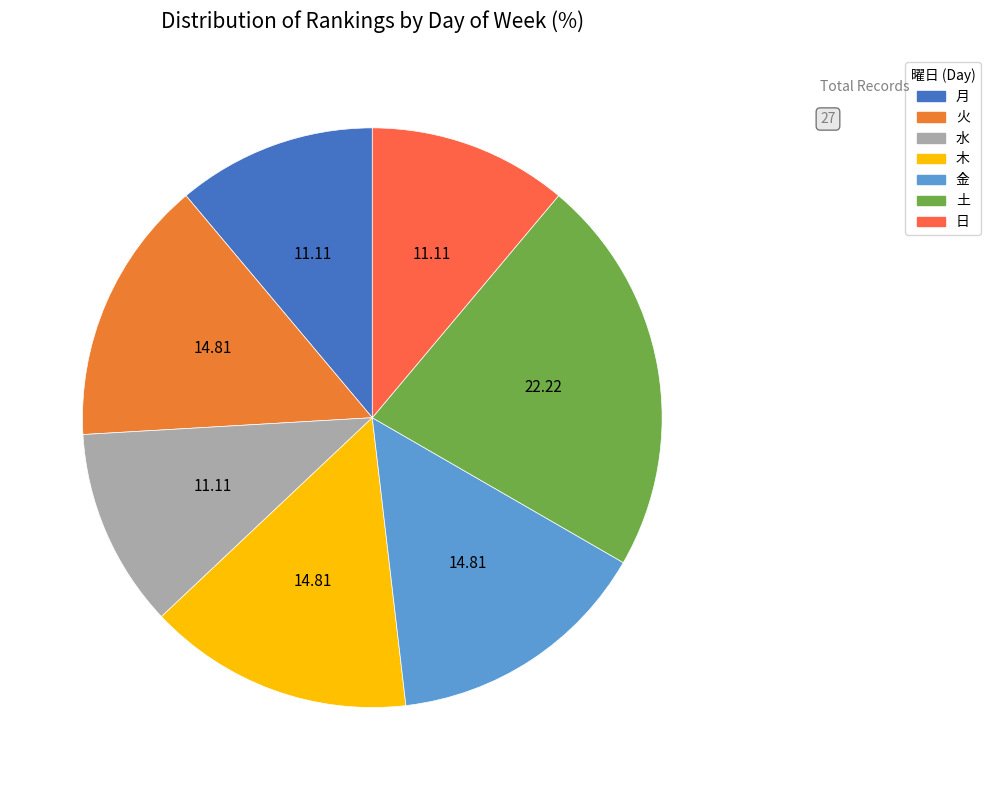

Count the number of slices in the pie.

7